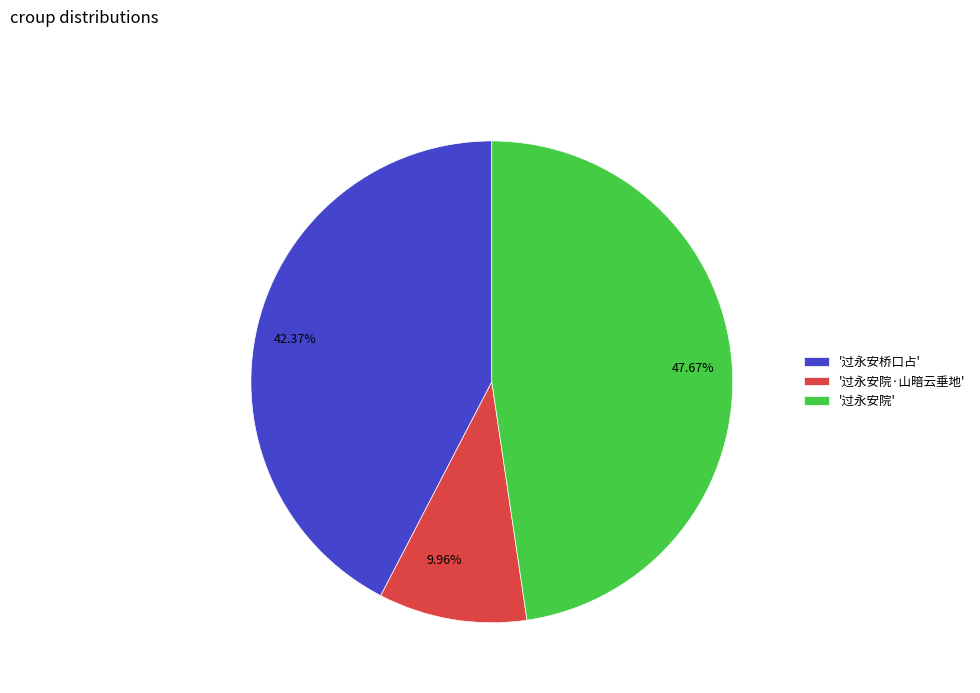

Is there any slice that represents more than half of the pie?

No